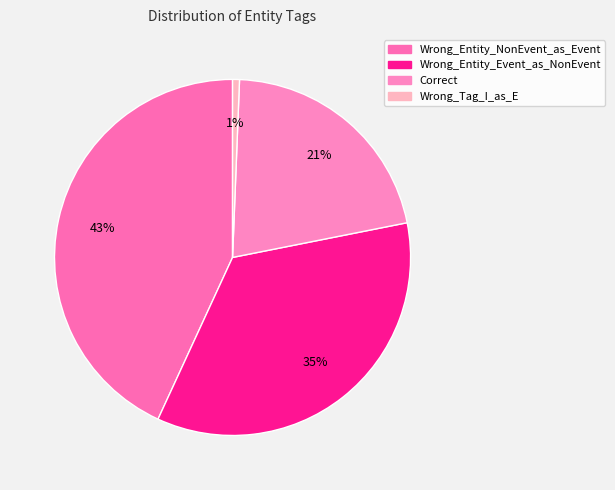

Rank the categories by value from lowest to highest.

Wrong_Tag_I_as_E, Correct, Wrong_Entity_Event_as_NonEvent, Wrong_Entity_NonEvent_as_Event